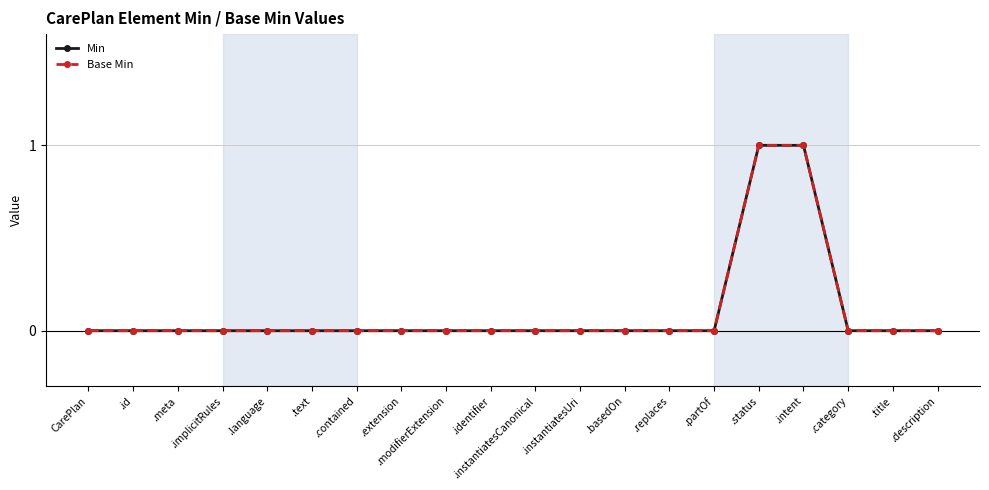

Which series has the largest range (max minus min)?

Min